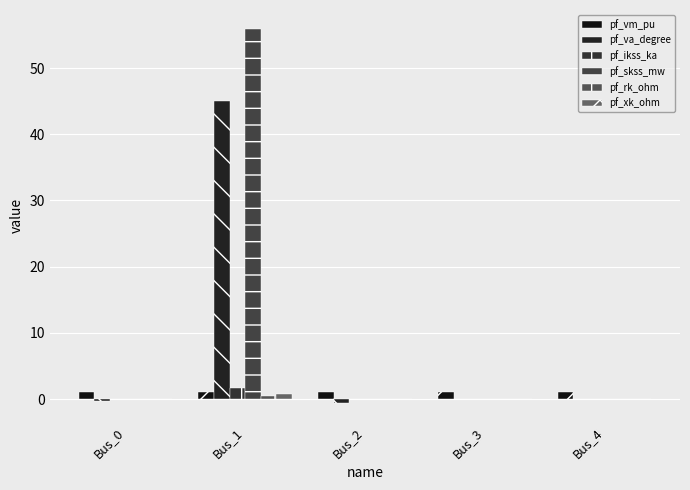

What is the difference between the highest and lowest values at Bus_1?

55.6